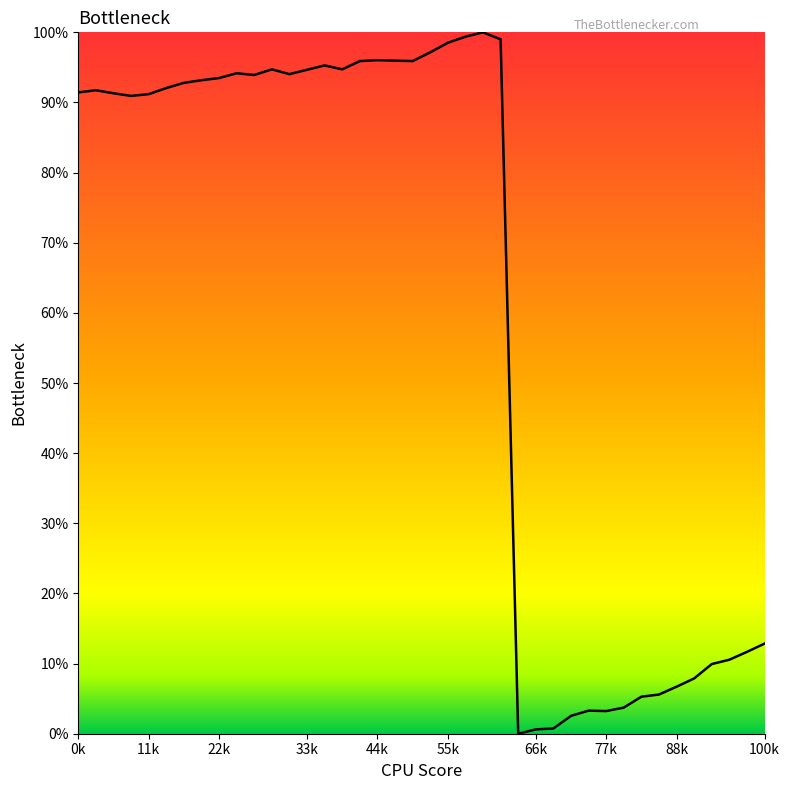

How many series are shown in this chart?

1